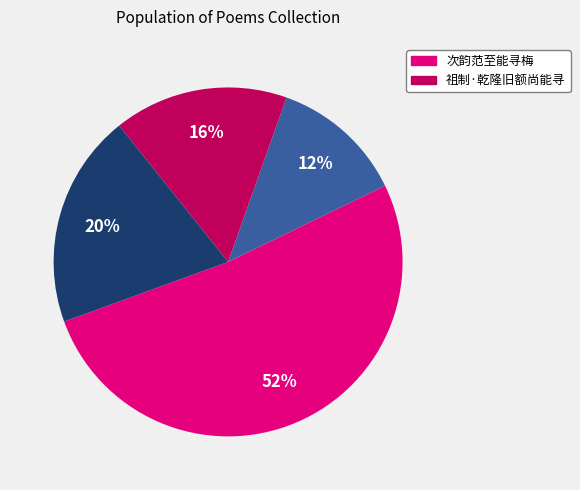

Does any single category account for the majority?

Yes